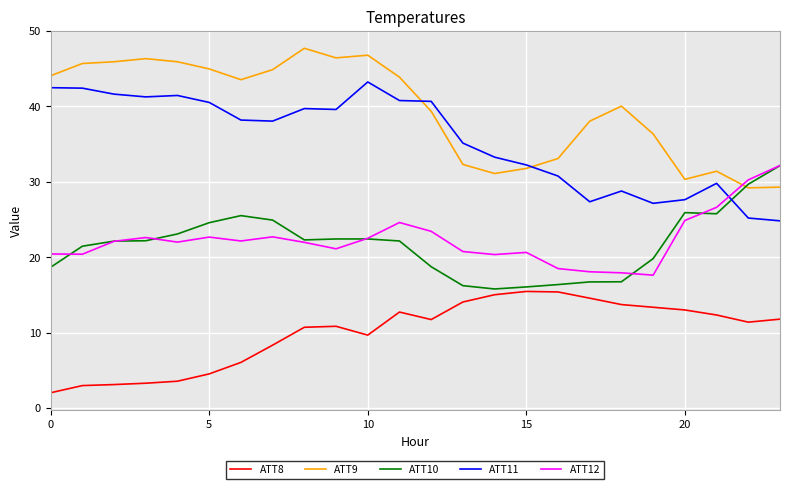

True or false: ATT9 and ATT12 intersect in this chart.

True